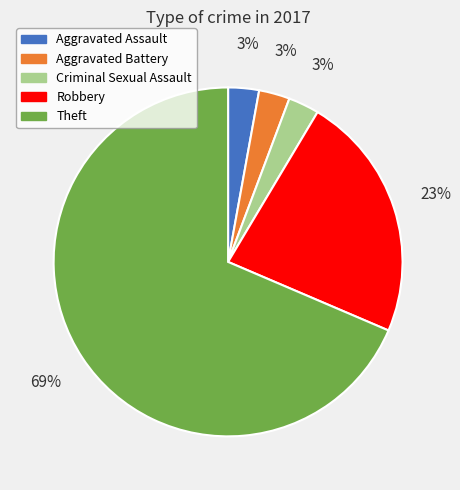

Count the number of slices in the pie.

5